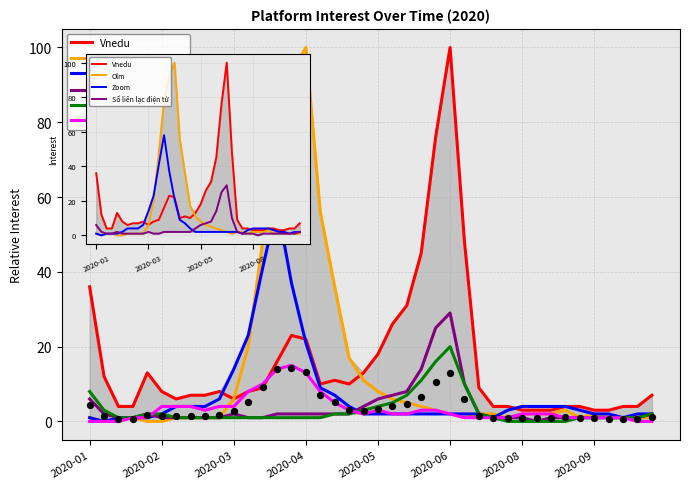

At how many categories does at least one series exceed 53?

6